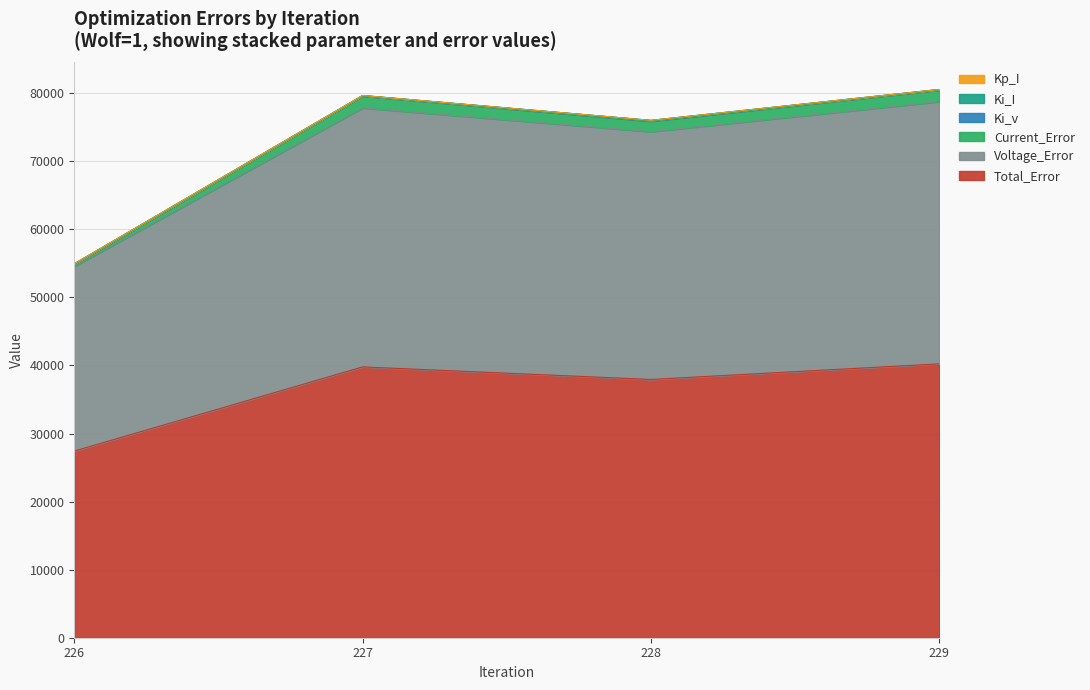

Reading left to right, transcribe all the data shown in this chart.

Current_Error: 226=54936.9	227=79657.9	228=76004.2	229=80545.0
Voltage_Error: 226=54536.4	227=77825.7	228=74335.9	229=78753.4
Total_Error: 226=27419.5	227=39786.7	228=37940.5	229=40233.8